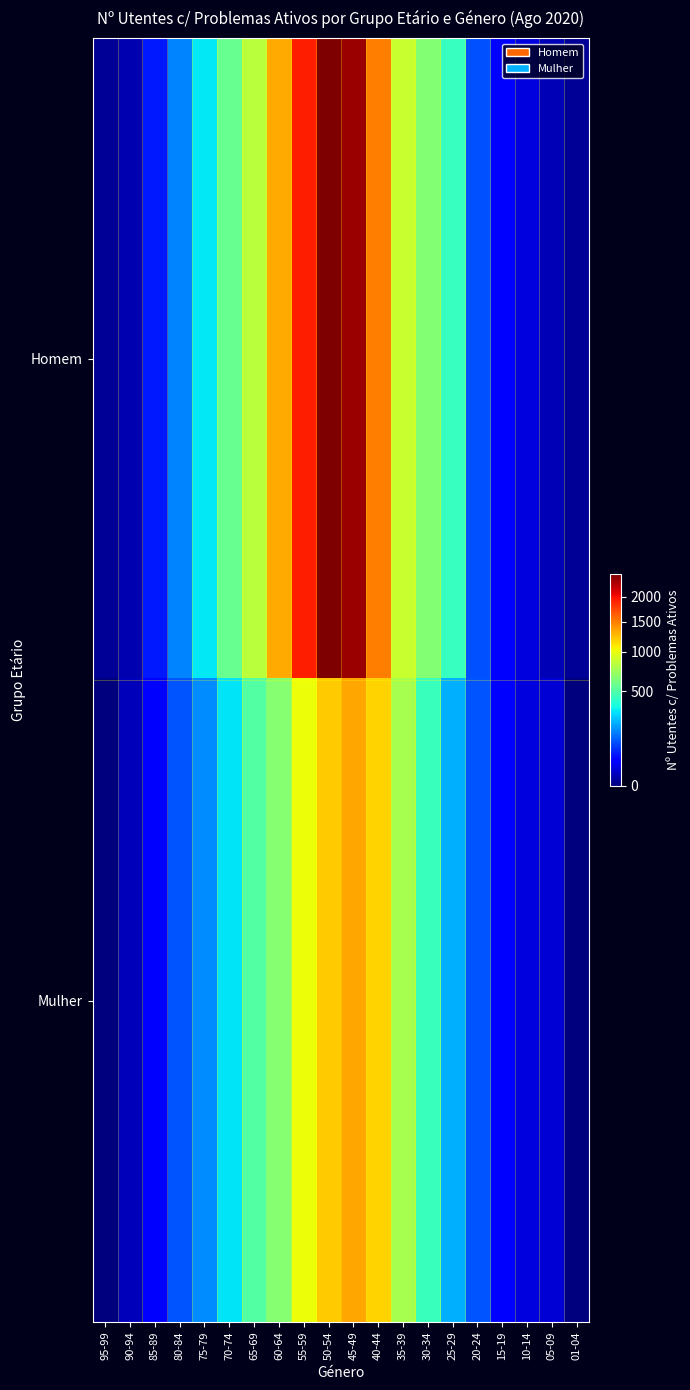

Which series changed the most between 70-74 and 35-39?

Mulher